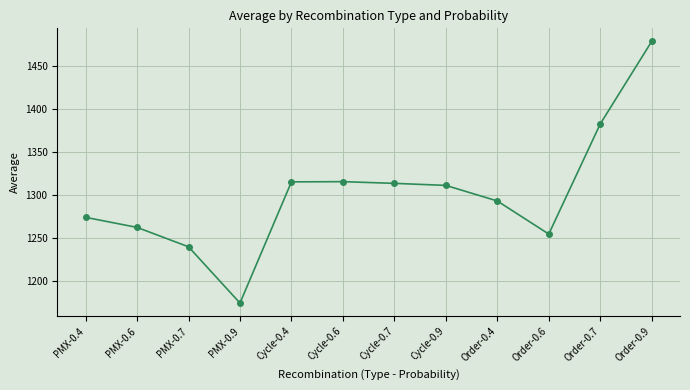

At which category does the data reach its first local valley?

PMX-0.9